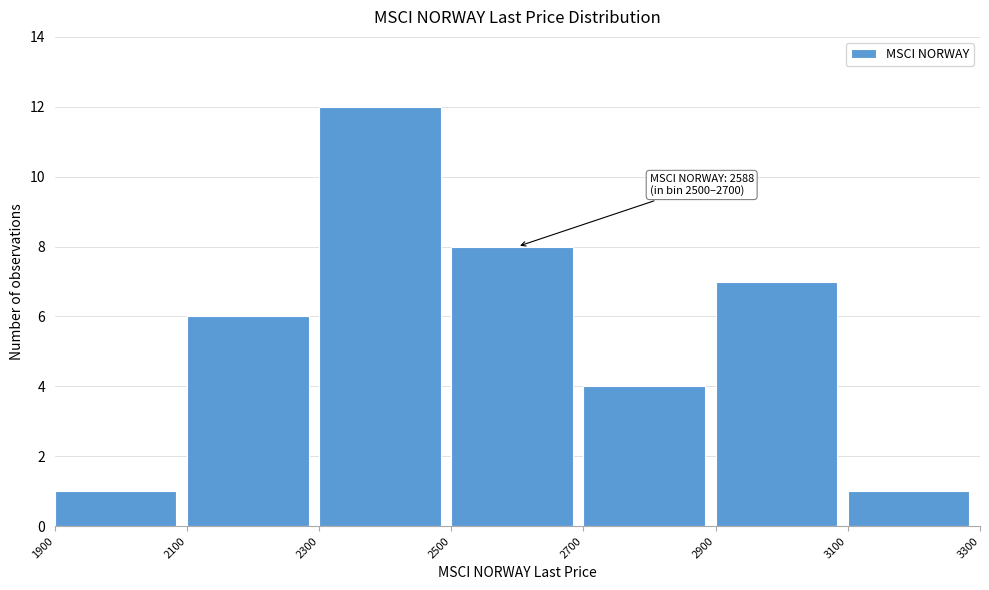

Which range on the x-axis has the tallest bar?

2300 to 2500